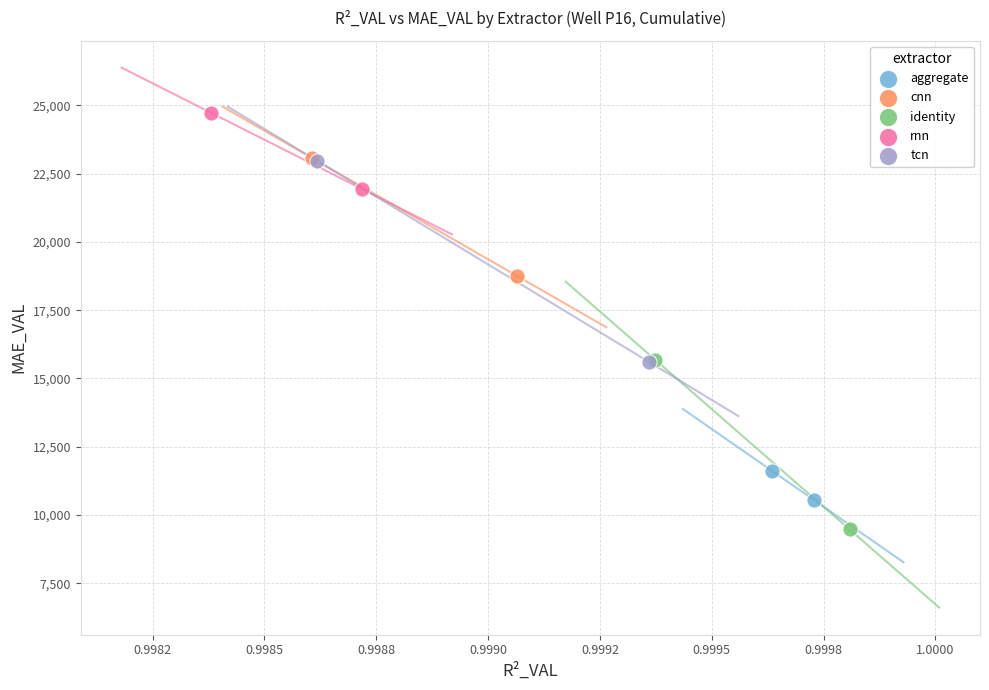

Which series contains the highest Y value?

rnn